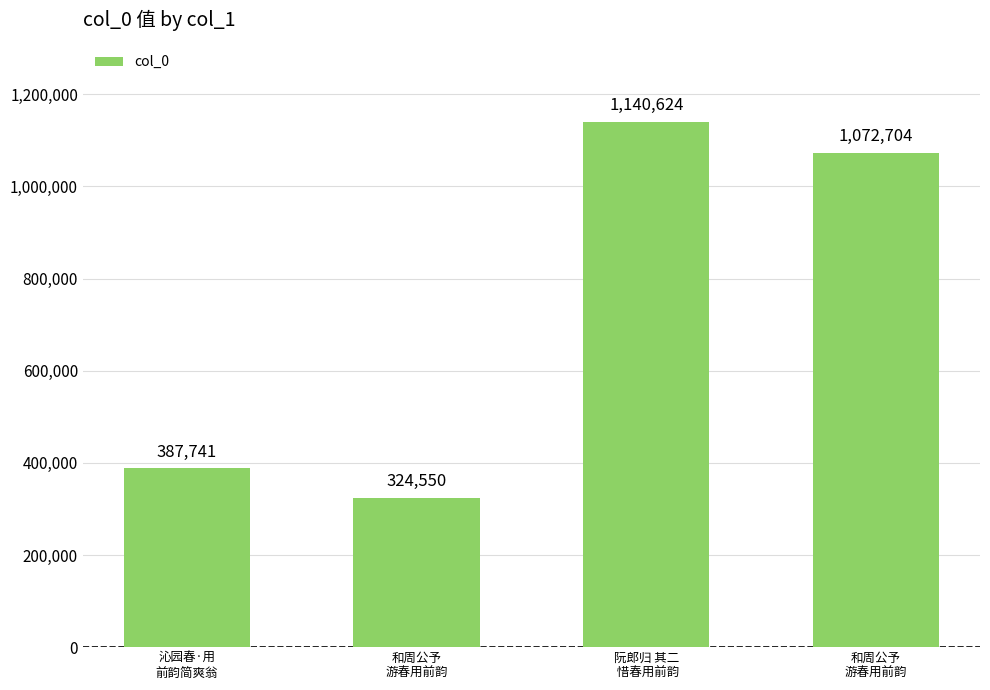

Reading left to right, what are all the values shown in this chart?

沁园春·用
前韵简爽翁=387741	和周公予
游春用前韵=324550	阮郎归 其二
 惜春用前韵=1140624	和周公予
游春用前韵=1072704